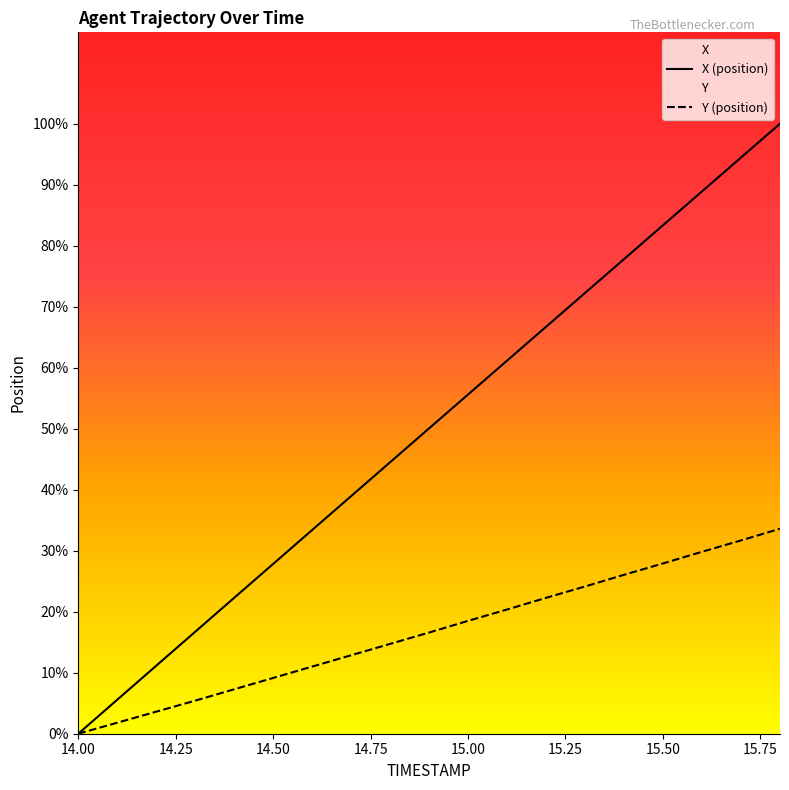

At how many categories does at least one series exceed 9?

10